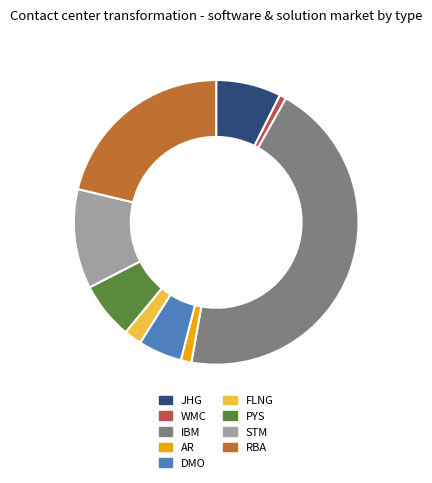

Which category has the biggest portion of the pie?

IBM